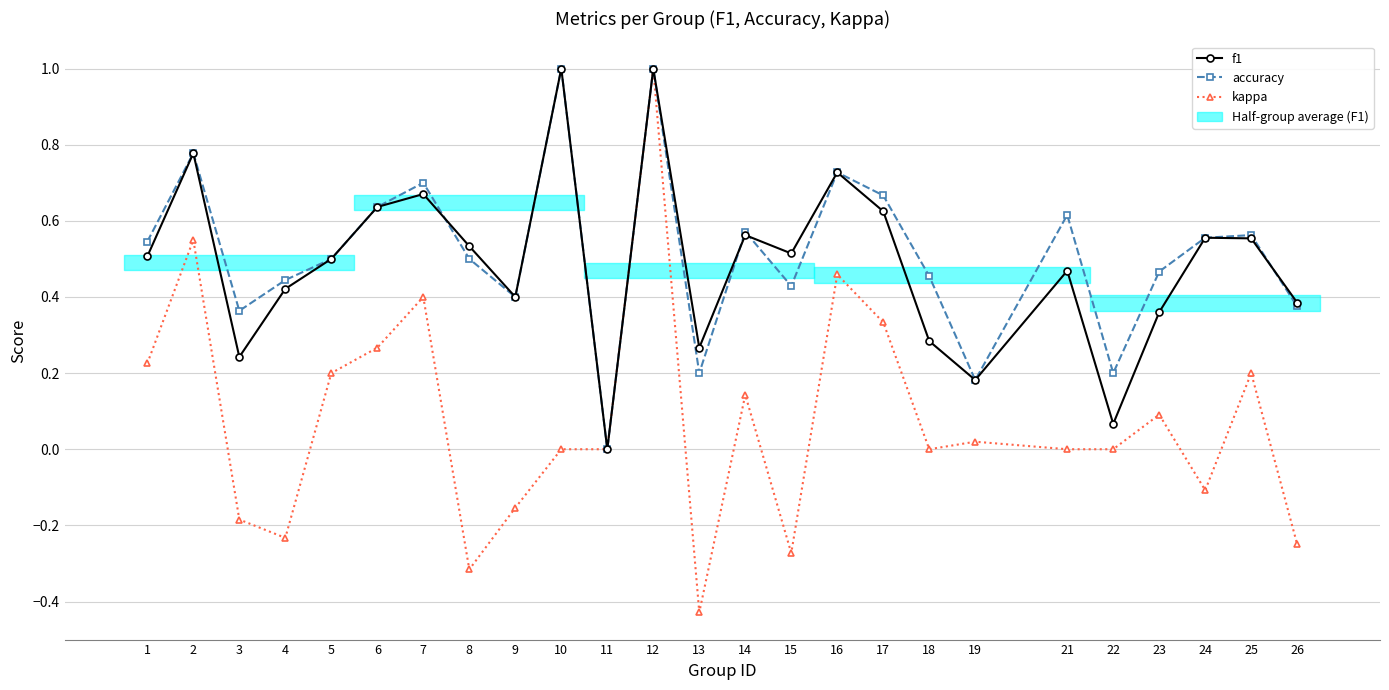

What value does the f1 series have at 10?

1.0